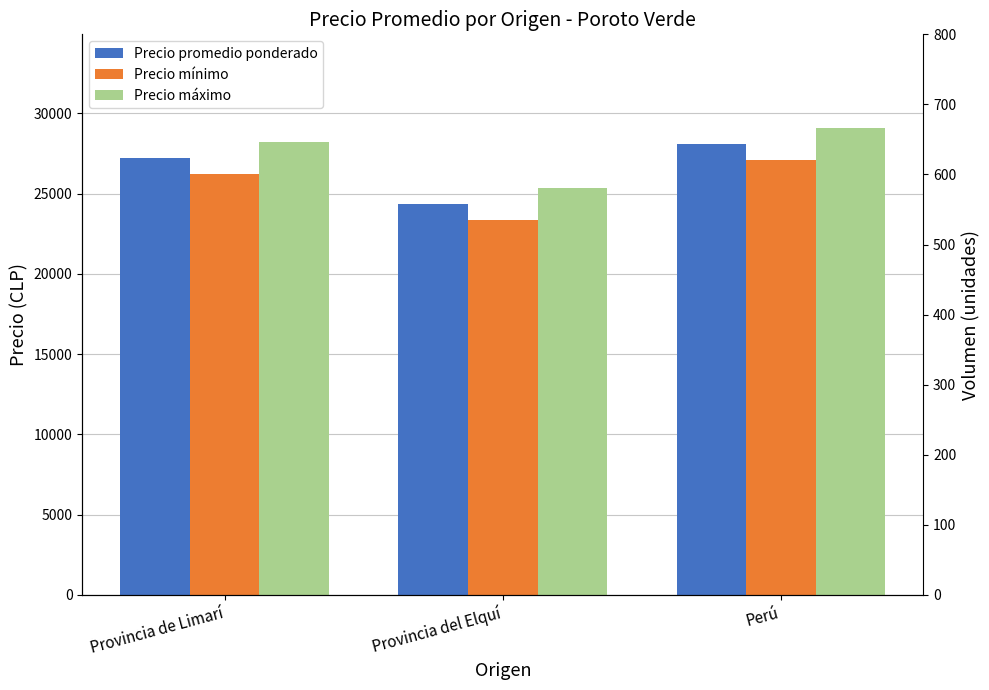

What position from the right is Provincia del Elquí?

2